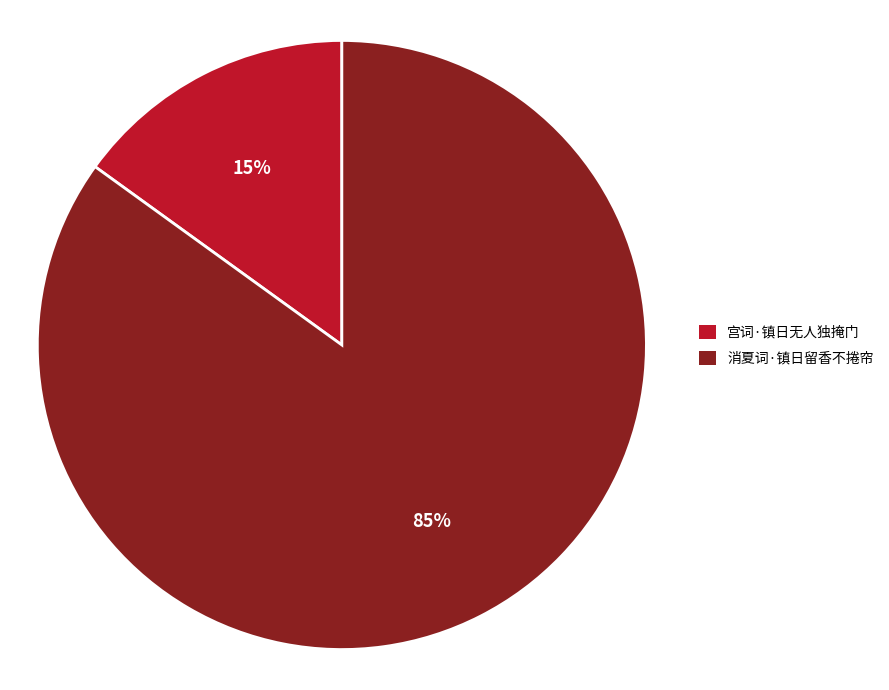

Between 宫词·镇日无人独掩门 and 消夏词·镇日留香不捲帘, which is larger?

消夏词·镇日留香不捲帘